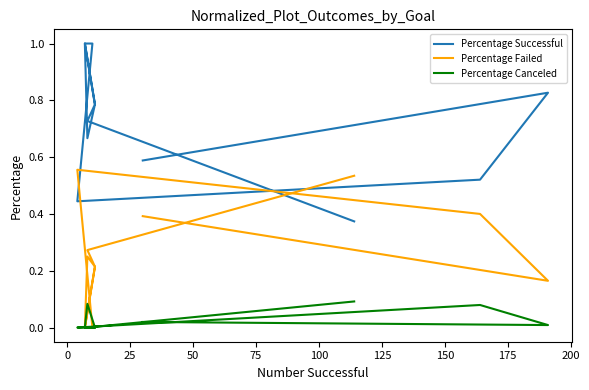

Which series has the largest range (max minus min)?

Percentage Successful